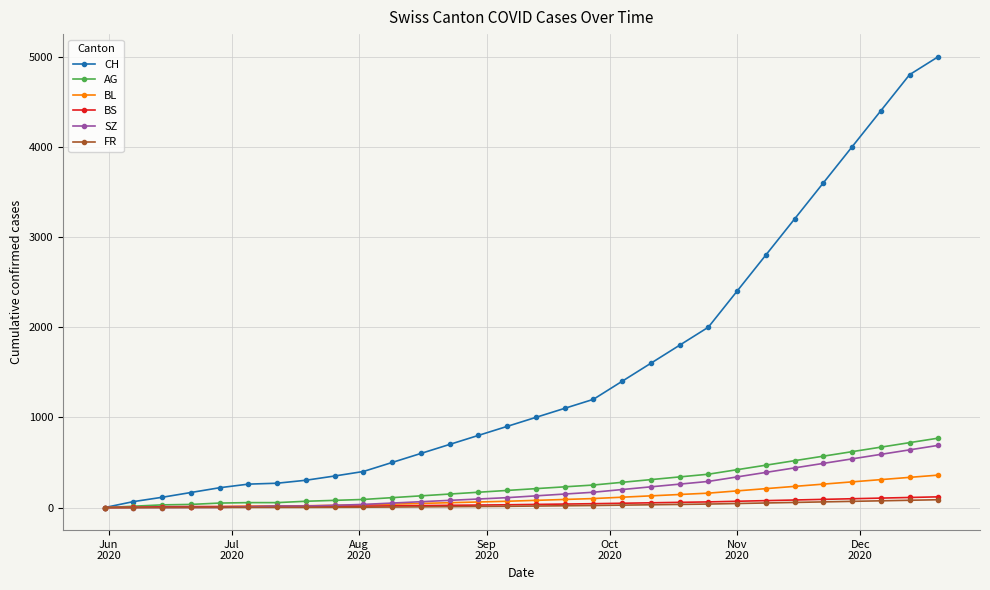

At how many categories does at least one series exceed 2547?

7